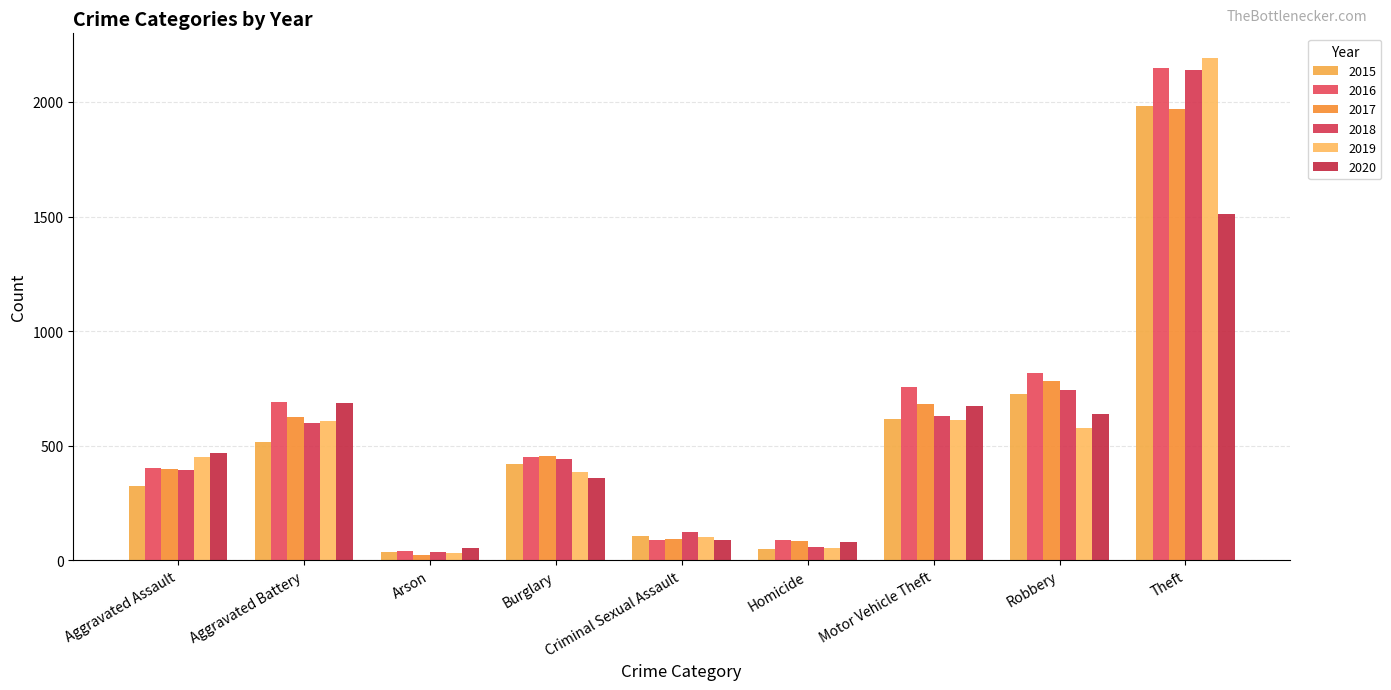

At Robbery, list the series in order from smallest to largest.

2019, 2020, 2015, 2018, 2017, 2016